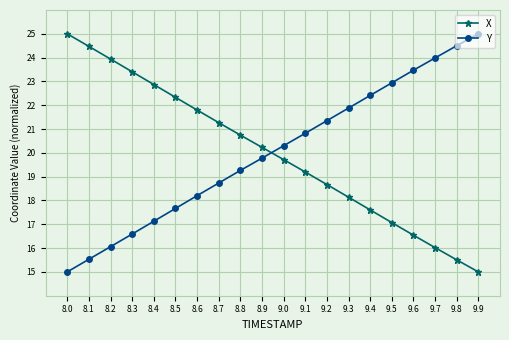

What is the difference between the highest and lowest values at 9.0?

0.6